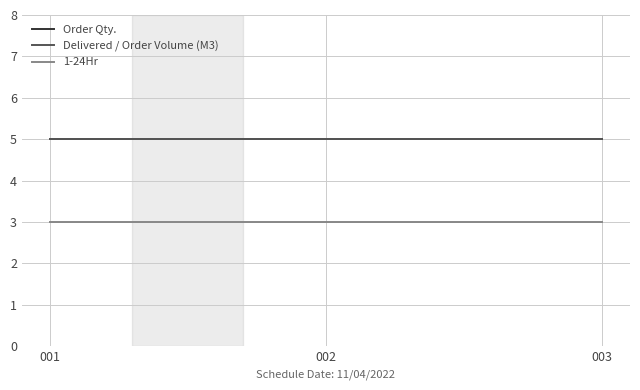

Does the chart have visible grid lines?

Yes